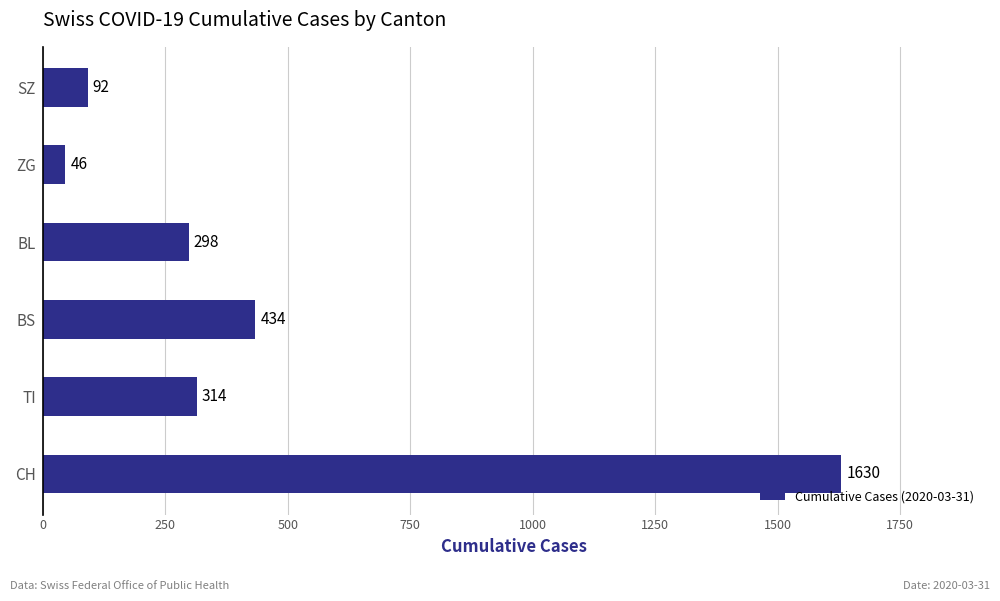

Reading bottom to top, transcribe all the data shown in this chart.

1630	314	434	298	46	92